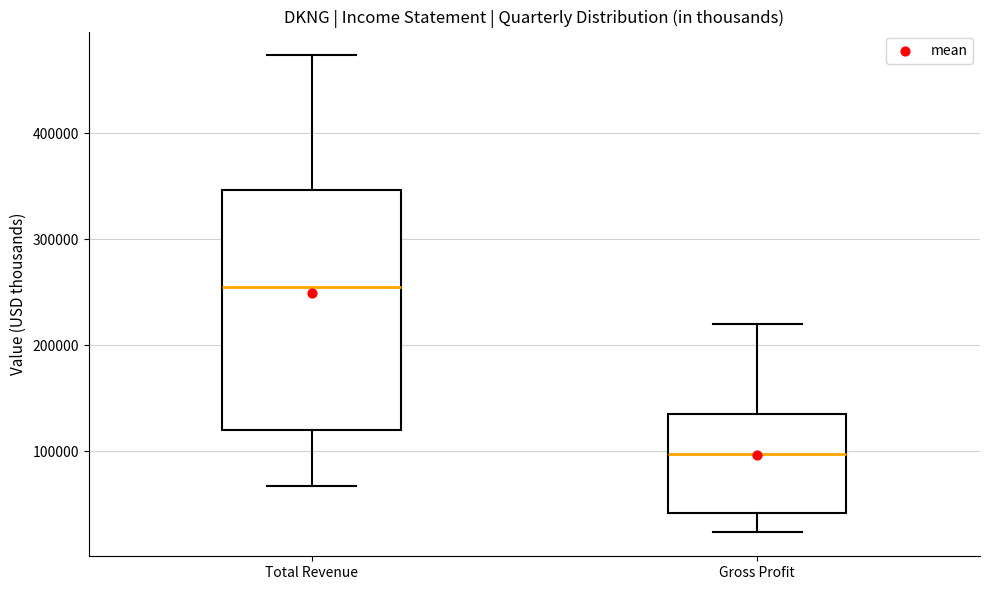

Reading left to right, read every box against the y-axis: the position of its median line, the range the box covers, and the ends of its whiskers. The values are not printed on the chart, so give them approximately, as read against the axis.

Total Revenue: median 260000, box 120000 to 350000, whiskers 70000 to 470000
Gross Profit: median 100000, box 40000 to 140000, whiskers 20000 to 220000